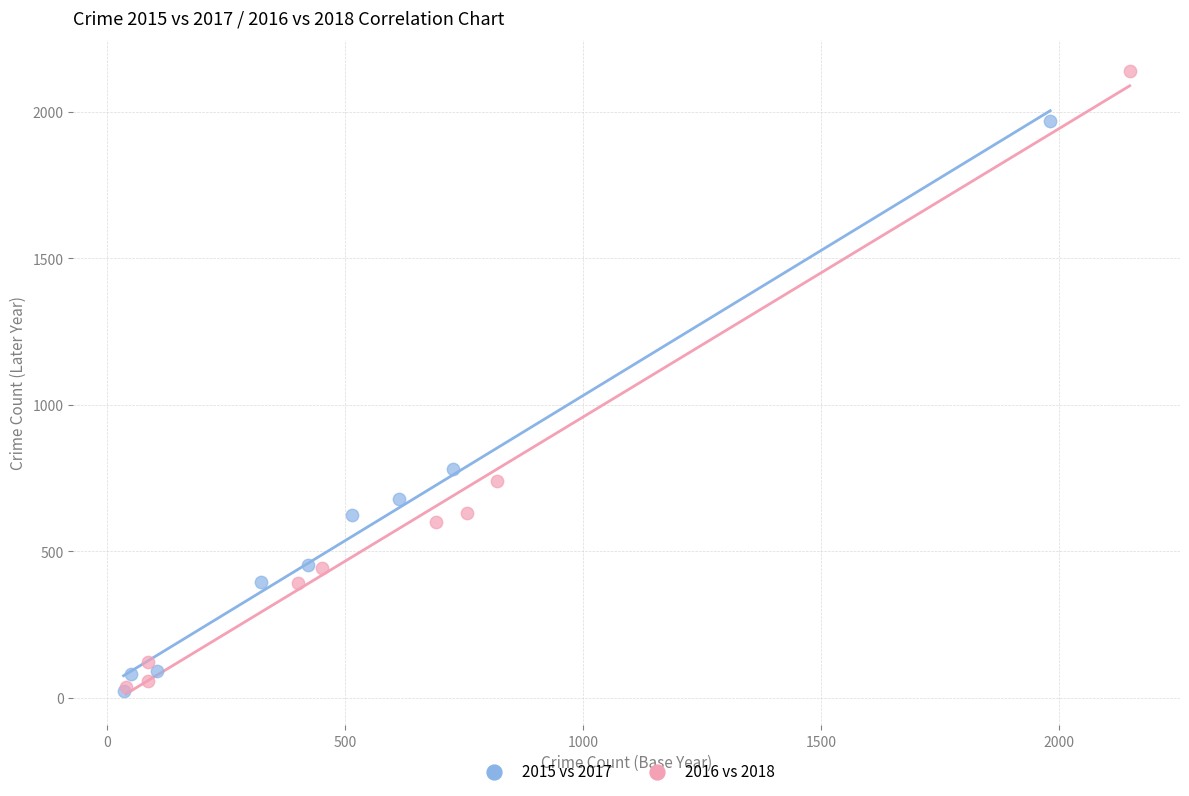

Which series has the largest Y range (max minus min)?

2016 vs 2018